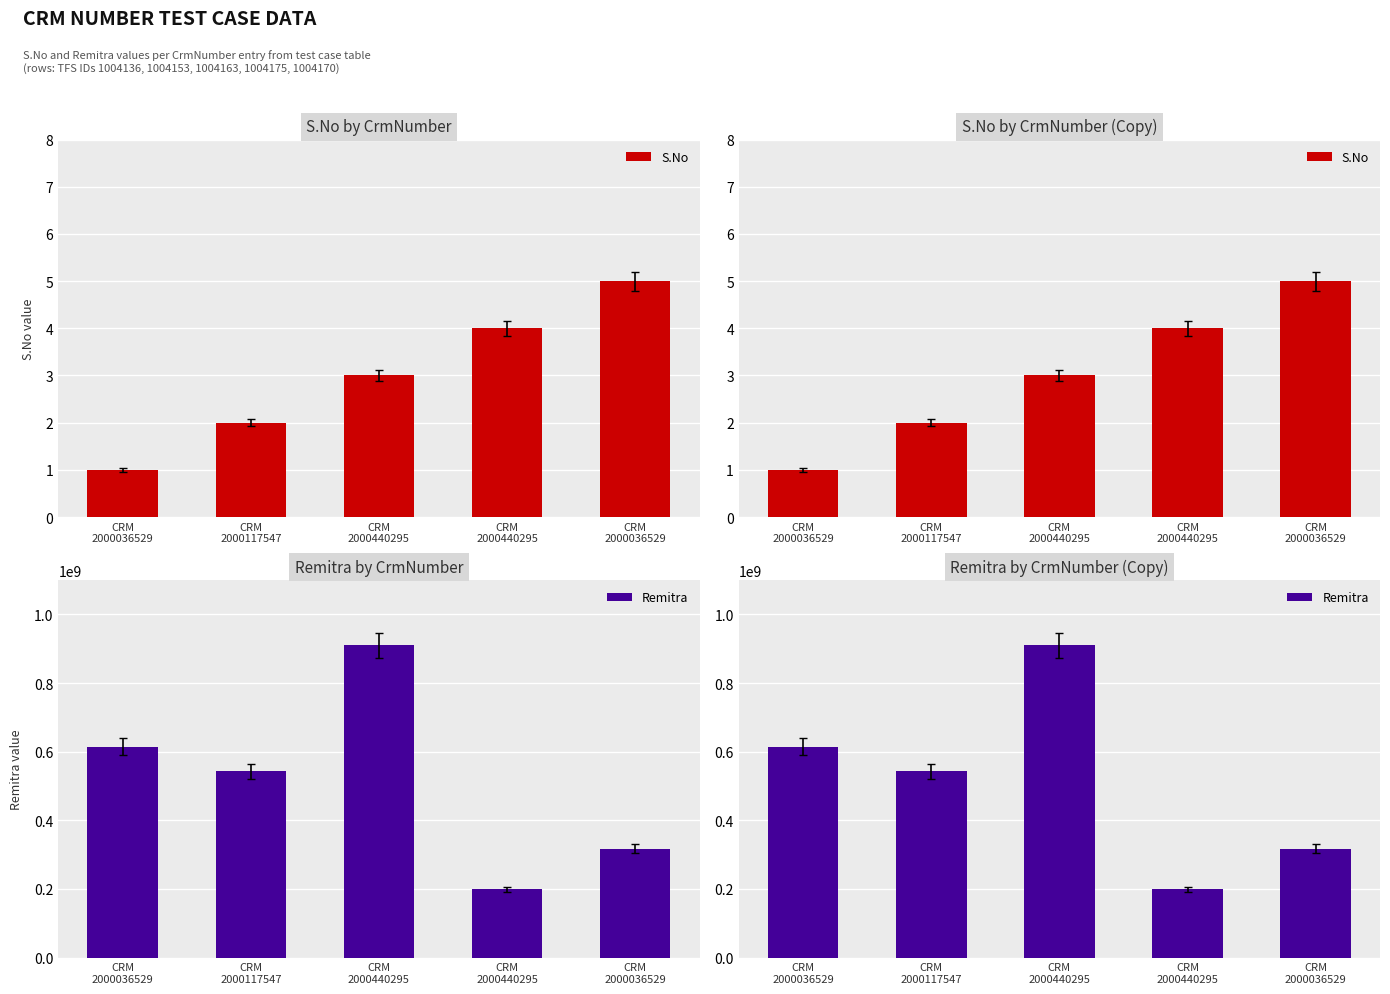

The Remitra series shows 542718356 at CRM
2000117547. True or false?

True